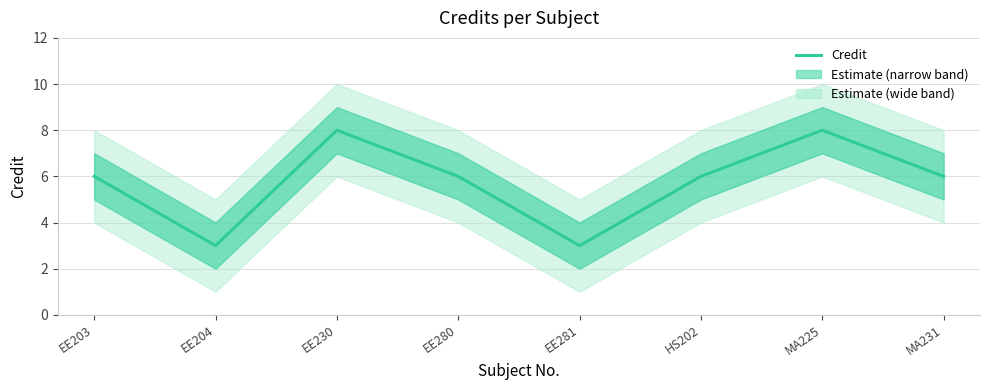

What is the change in value from EE204 to MA231?

+3